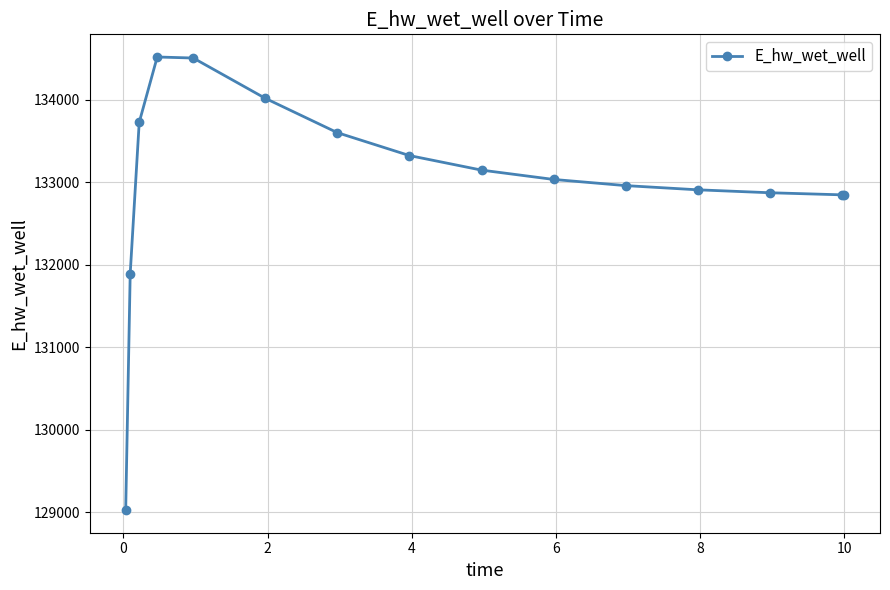

How many data points does each series have?

15